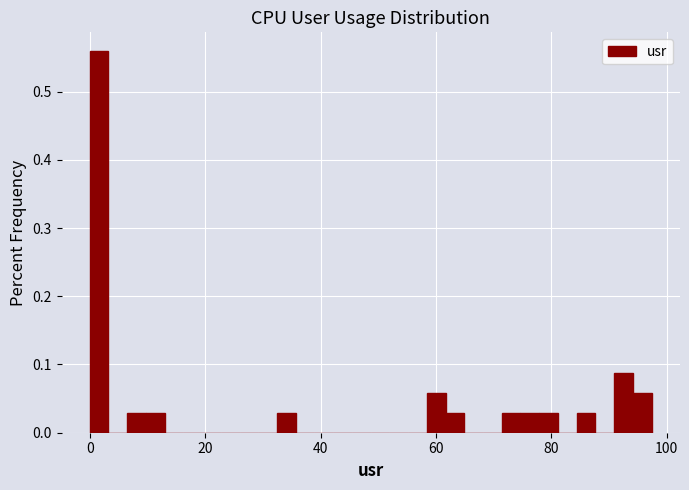

Read against the x-axis, roughly where is the centre of the tallest bar?

2